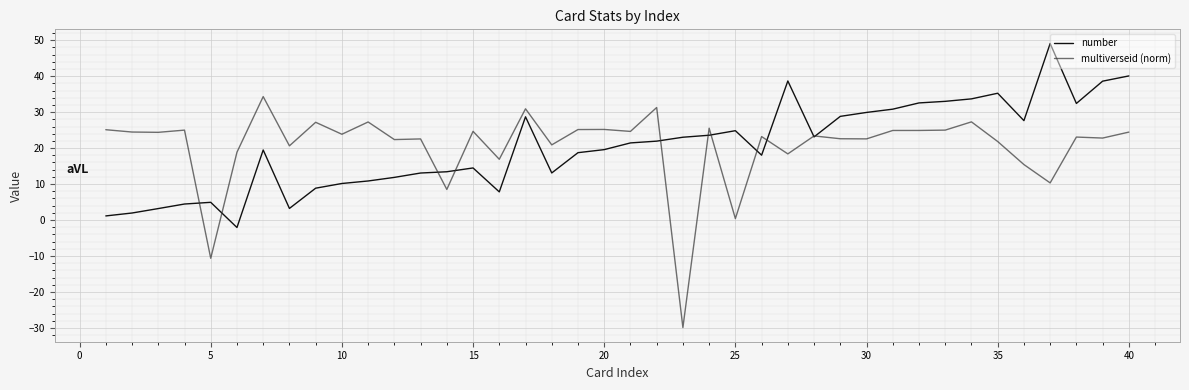

Which series has the widest spread of values?

multiverseid (norm)